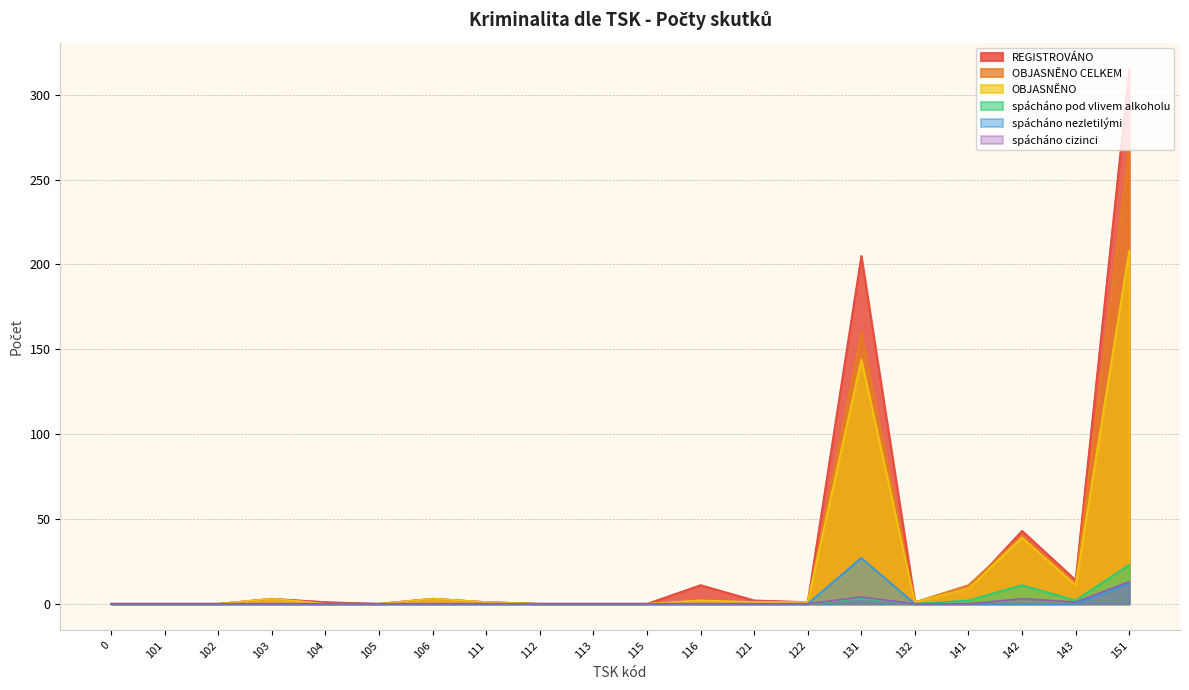

What is the difference between the maximum and second lowest values in the spácháno cizinci series?

13